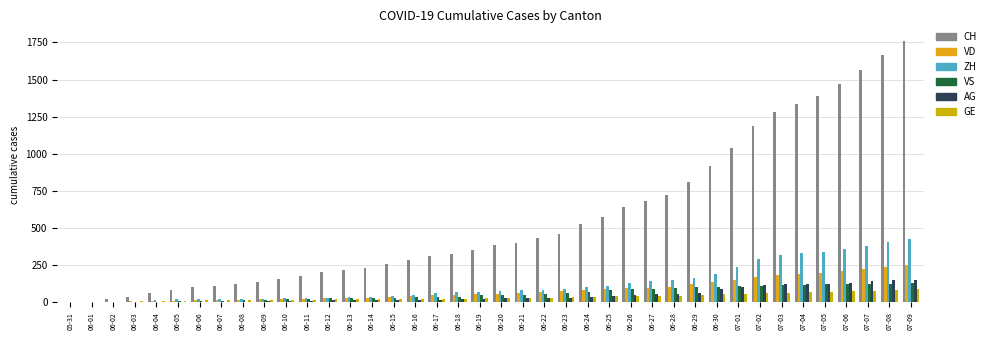

What is the value of the VS bar at the 26th from the left?

80